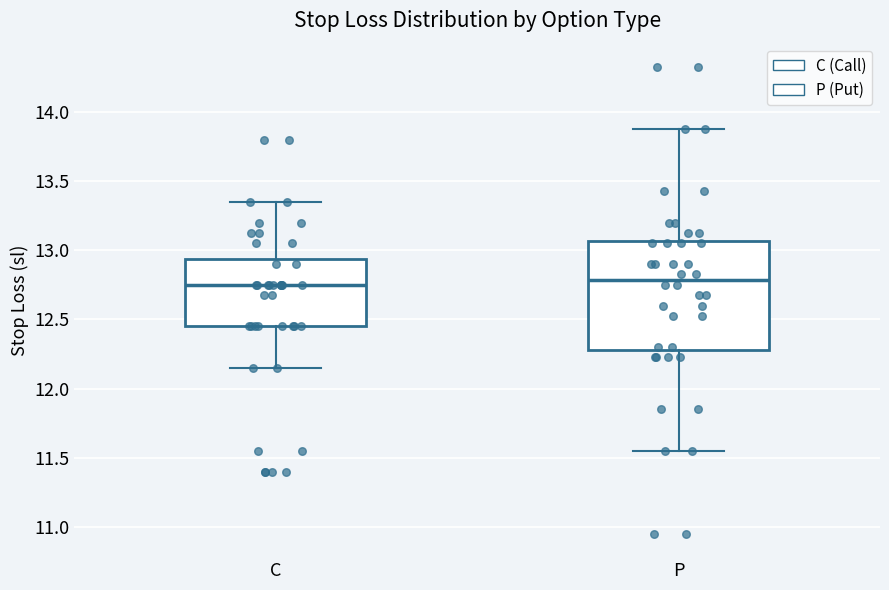

Which box is the tallest, from its lower edge to its upper edge?

P